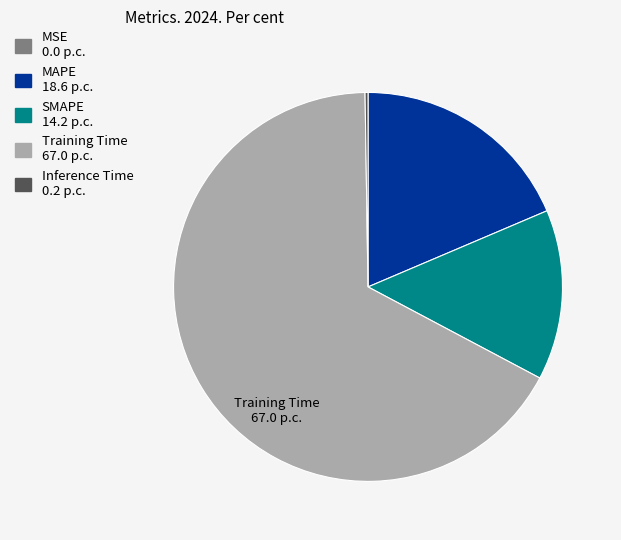

Does any single category account for the majority?

Yes